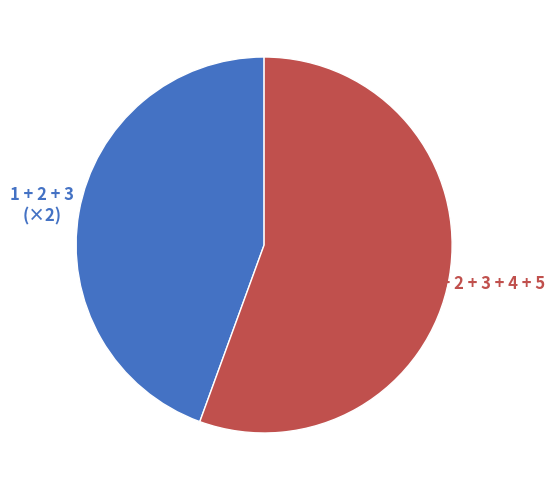

Is there any slice that represents more than half of the pie?

Yes